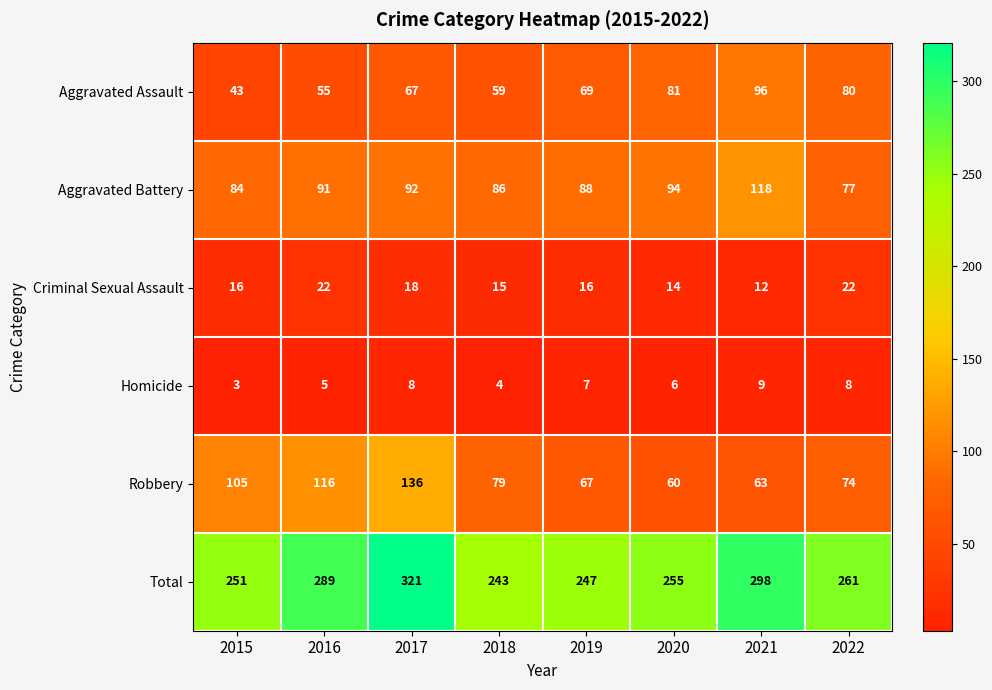

What is the average value of the Robbery series?

88